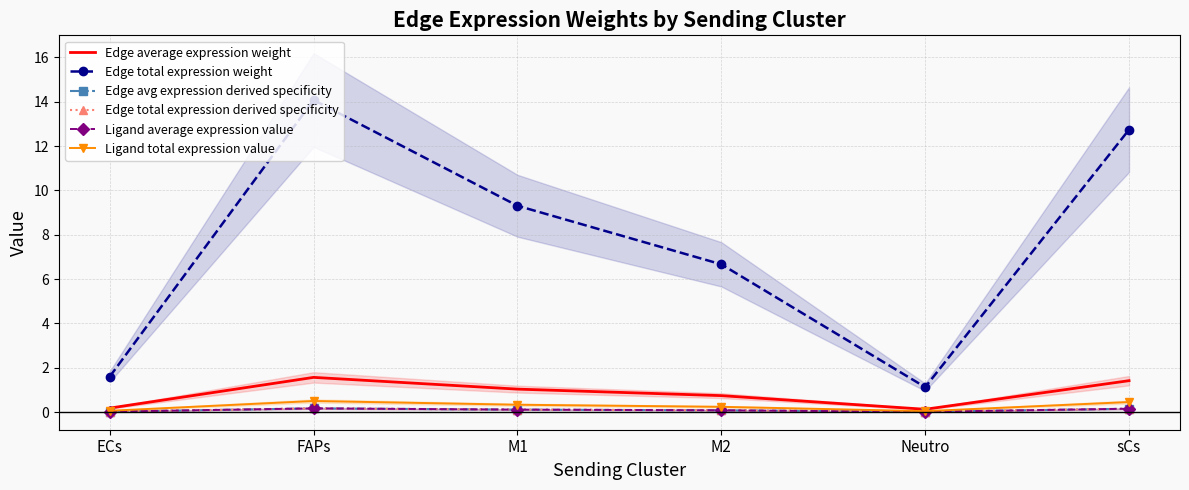

How many categories are shown in the chart?

6